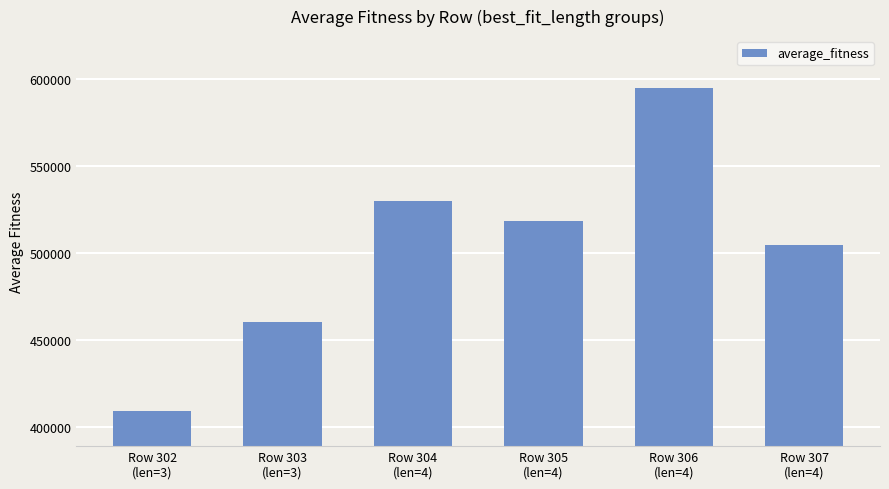

True or false: the data shows 460201.2 at Row 303
(len=3).

True